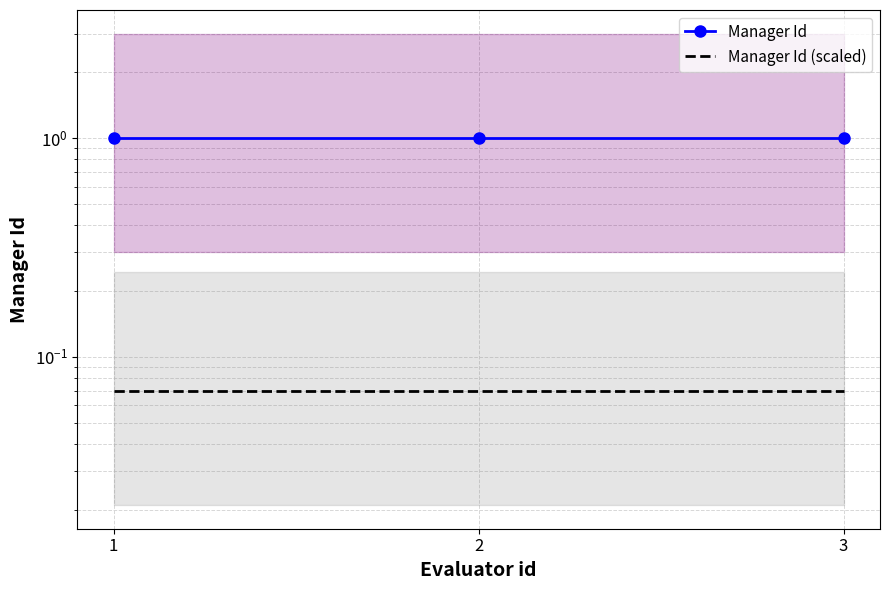

What is the greatest value displayed?

1.0